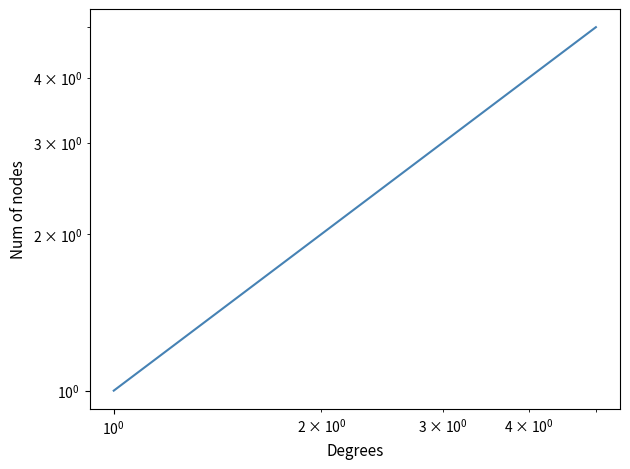

What is the average value?

3